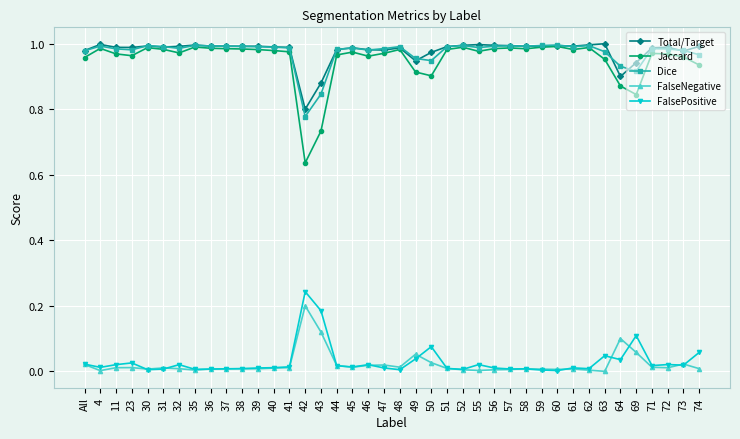

Is the value of Dice at 71 greater than the value of FalseNegative at 4?

Yes